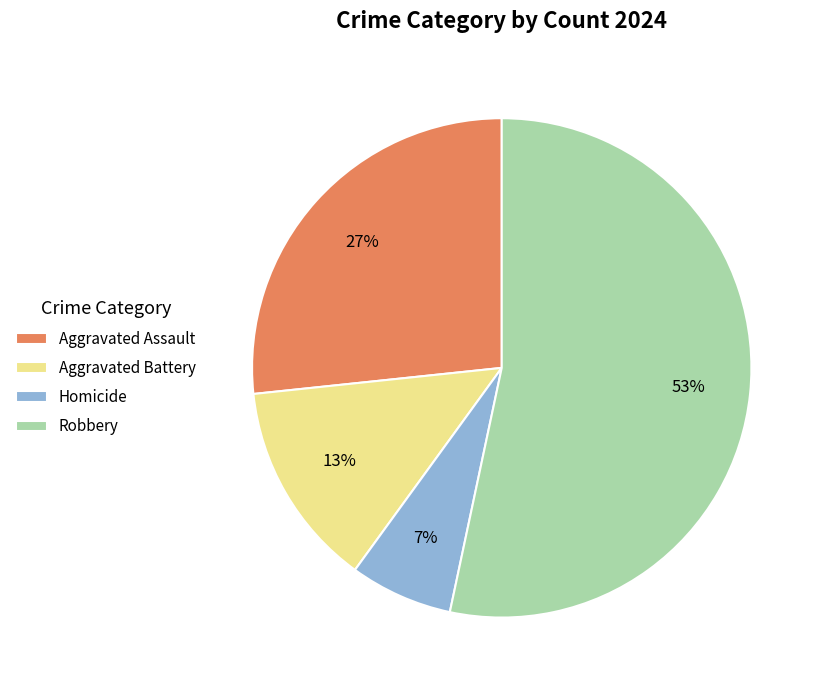

Is it true that Aggravated Assault is 37% of the pie?

False